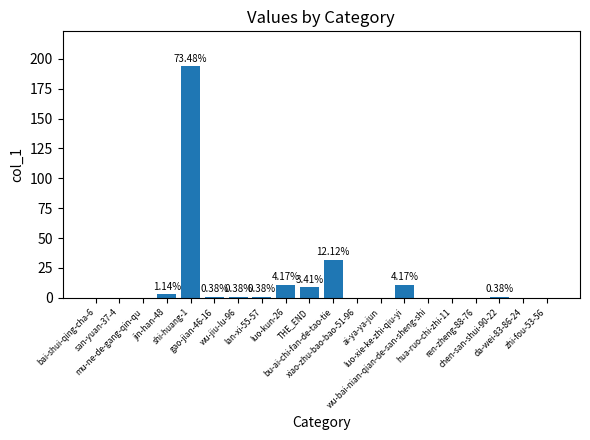

What is the change in value from luo-xie-ke-zhi-qiu-yi to hua-ruo-chi-zhi-11?

-11